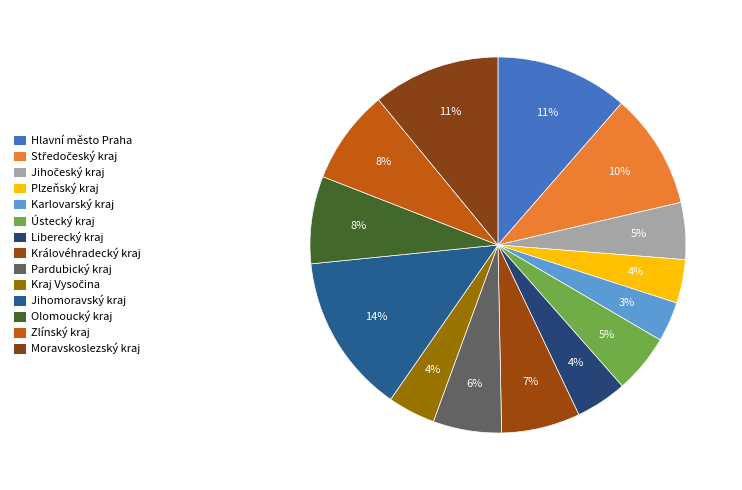

Is it true that Pardubický kraj is 13% of the pie?

False